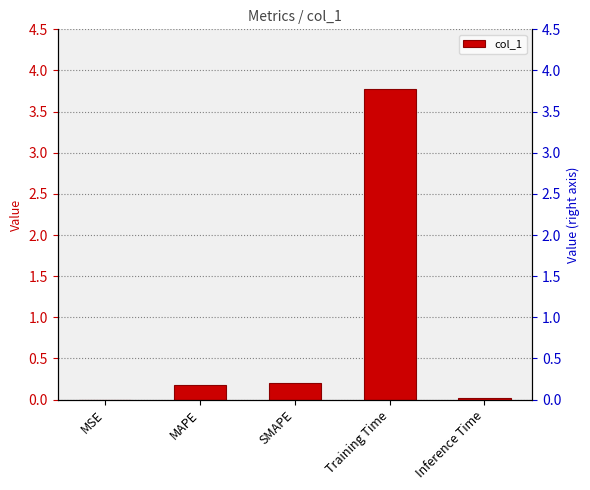

Where is the data nearest to the value 1?

SMAPE